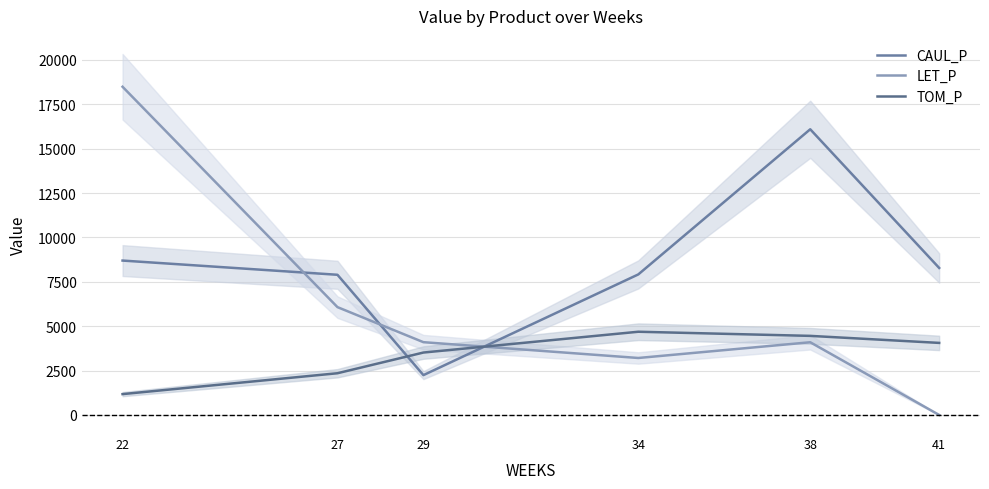

At which label is TOM_P closest to 2932?

27